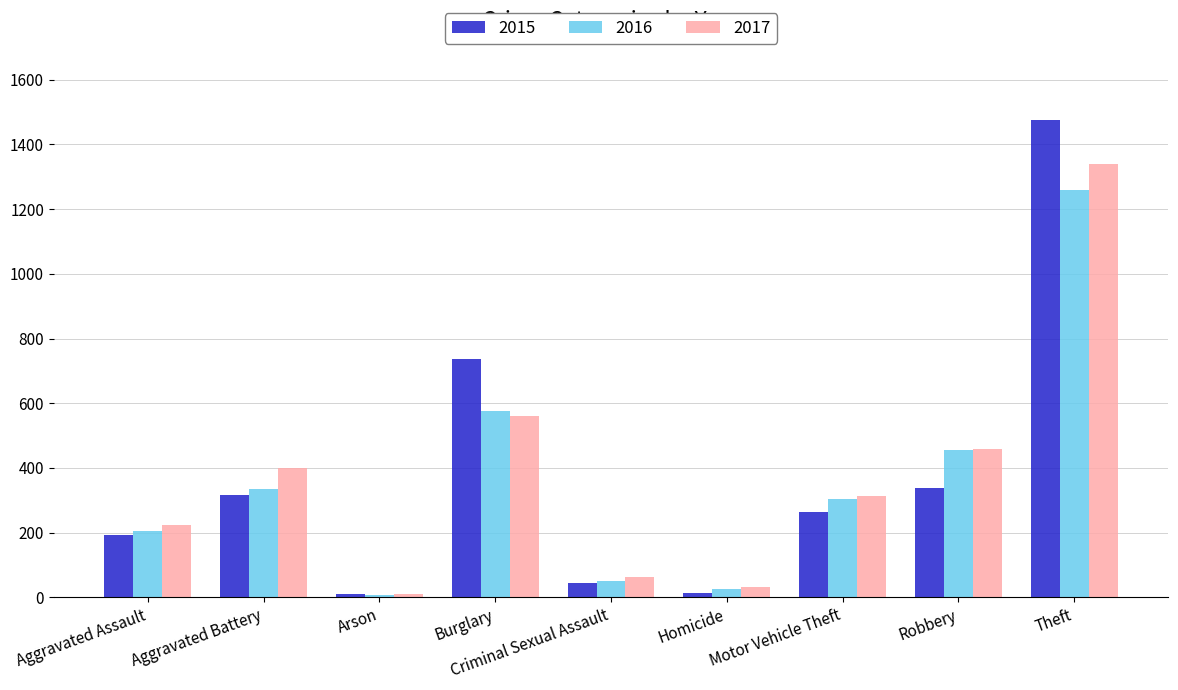

Which series changed the most between Aggravated Battery and Theft?

2015